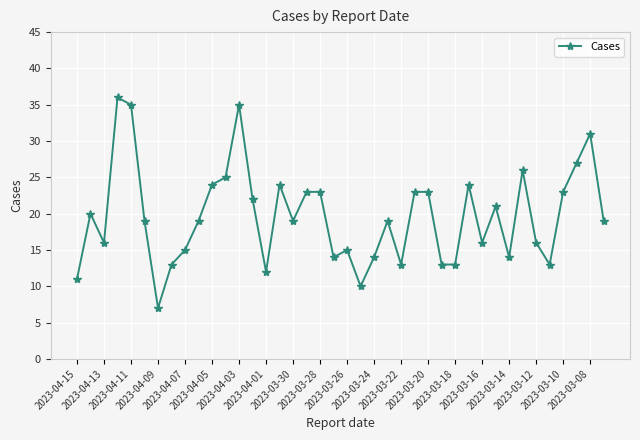

What is the average value?

20